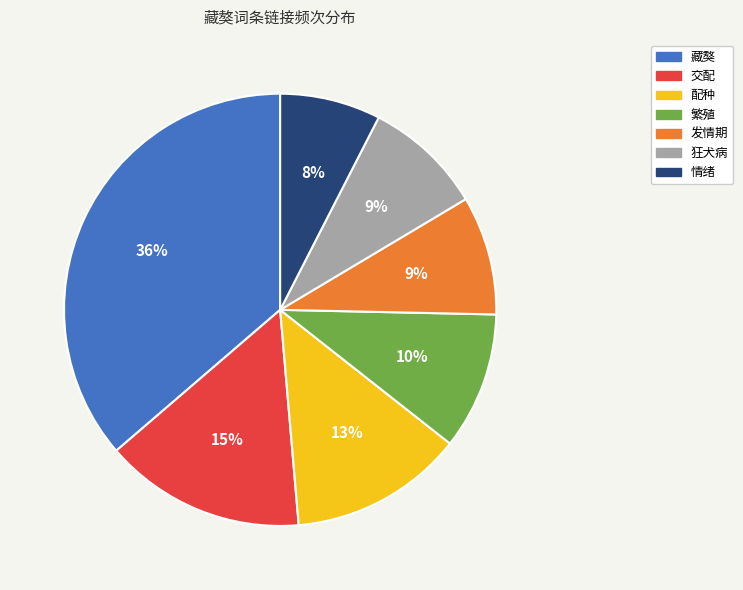

Does 交配 account for over 50% of the chart?

No